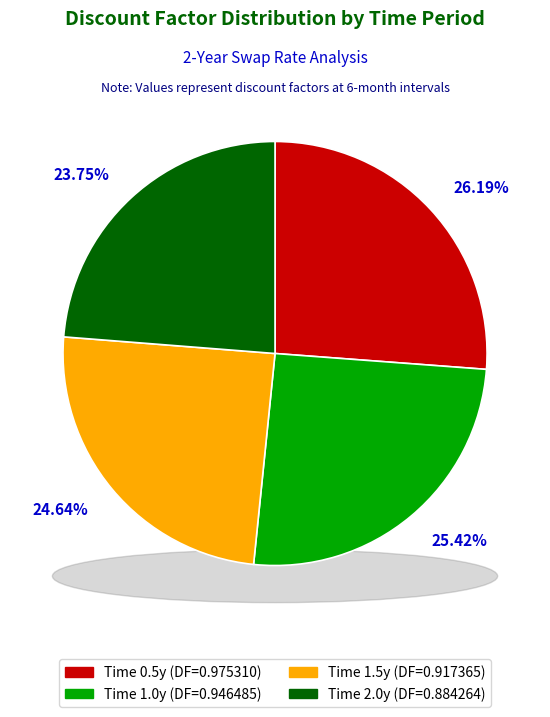

What is the largest slice in the pie chart?

0.5